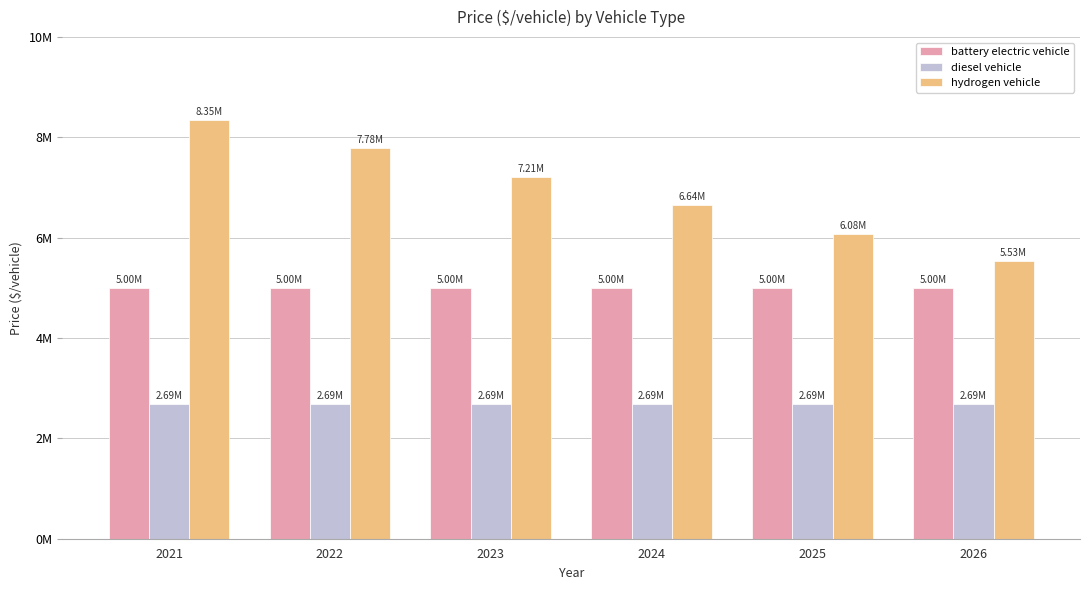

True or false: battery electric vehicle has a value of 5000000.0 at 2026.

True